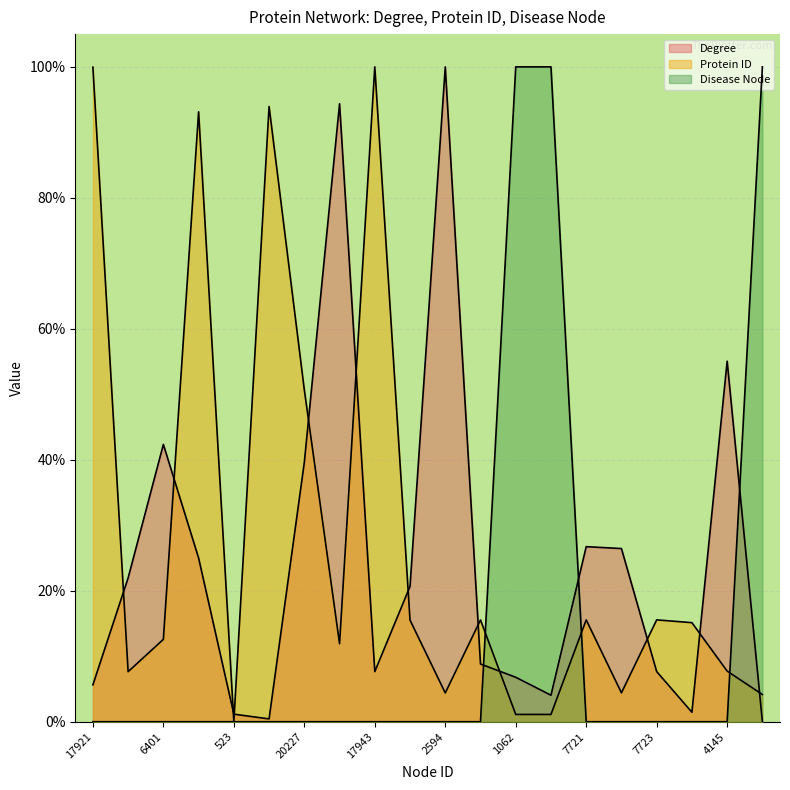

What is the total value across all series at 17921?

105.6